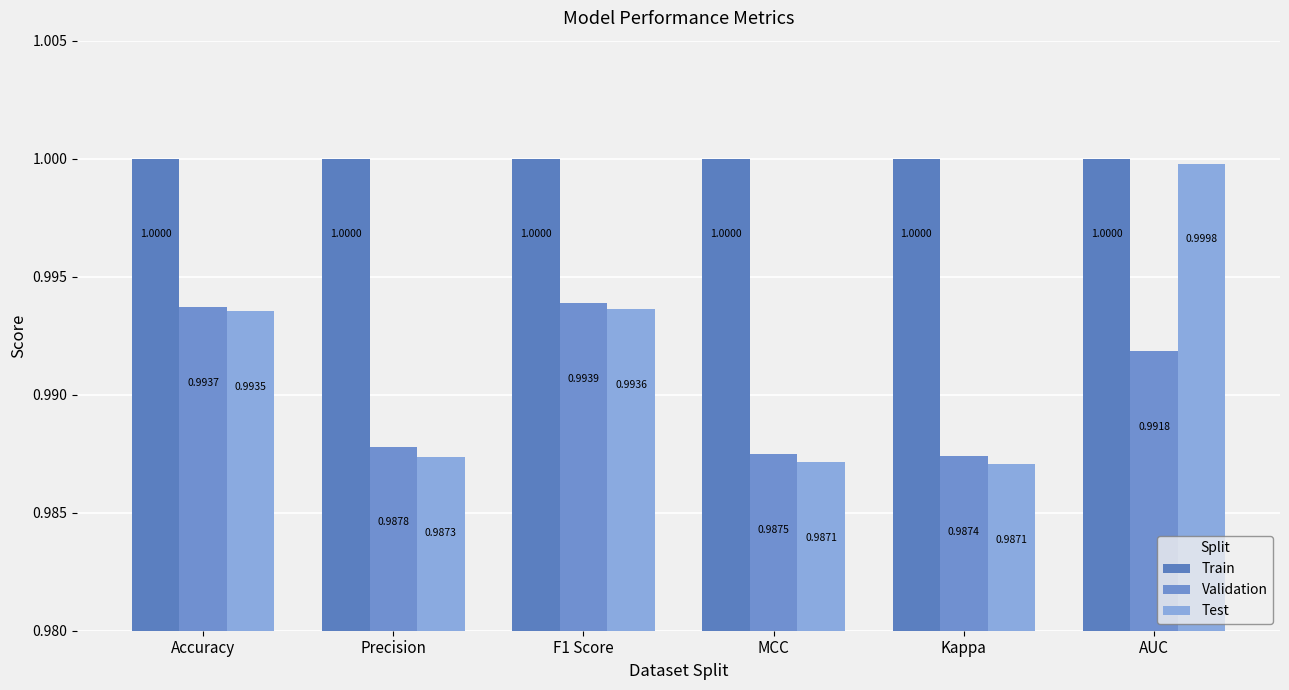

How many bars are there in total?

18